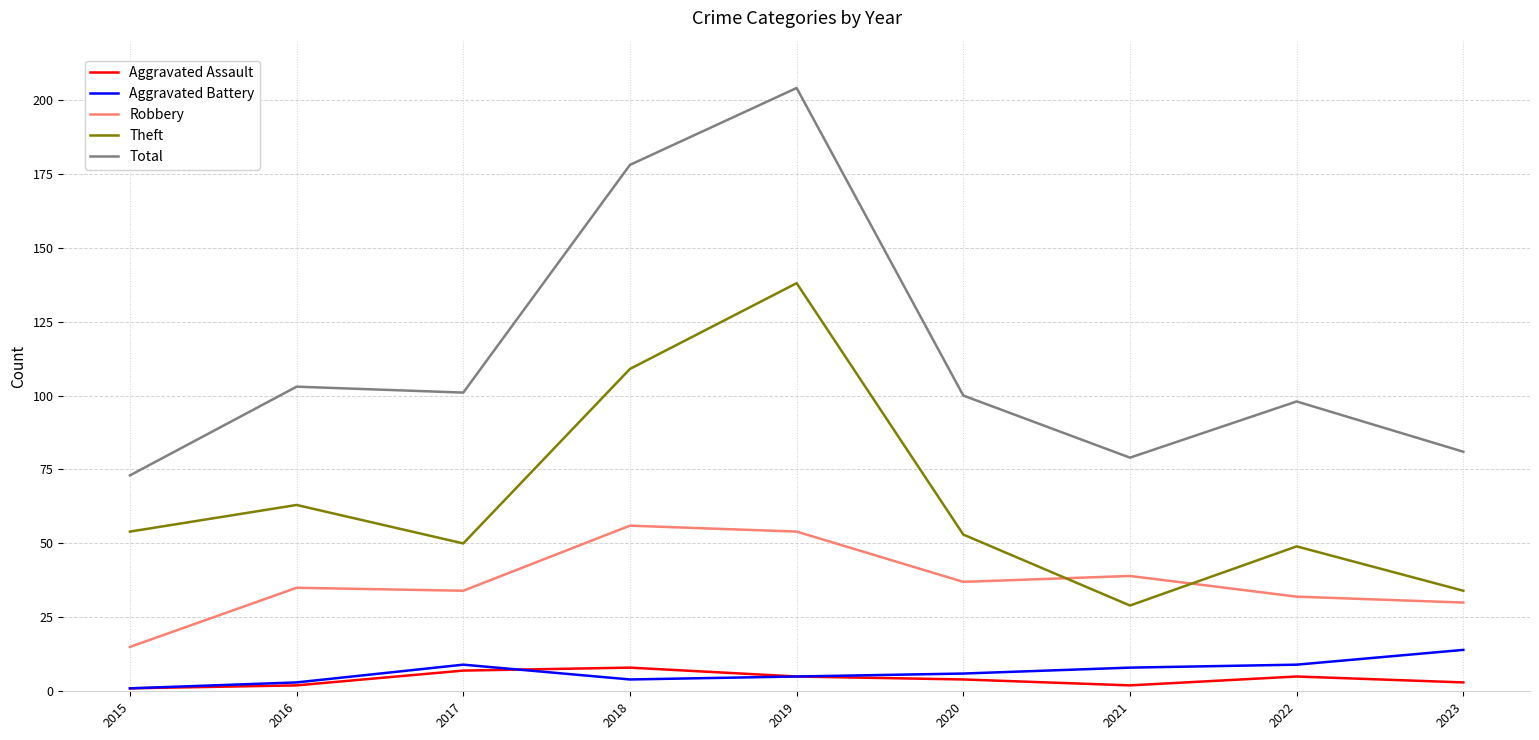

Is this an area chart (filled region under the line)?

No